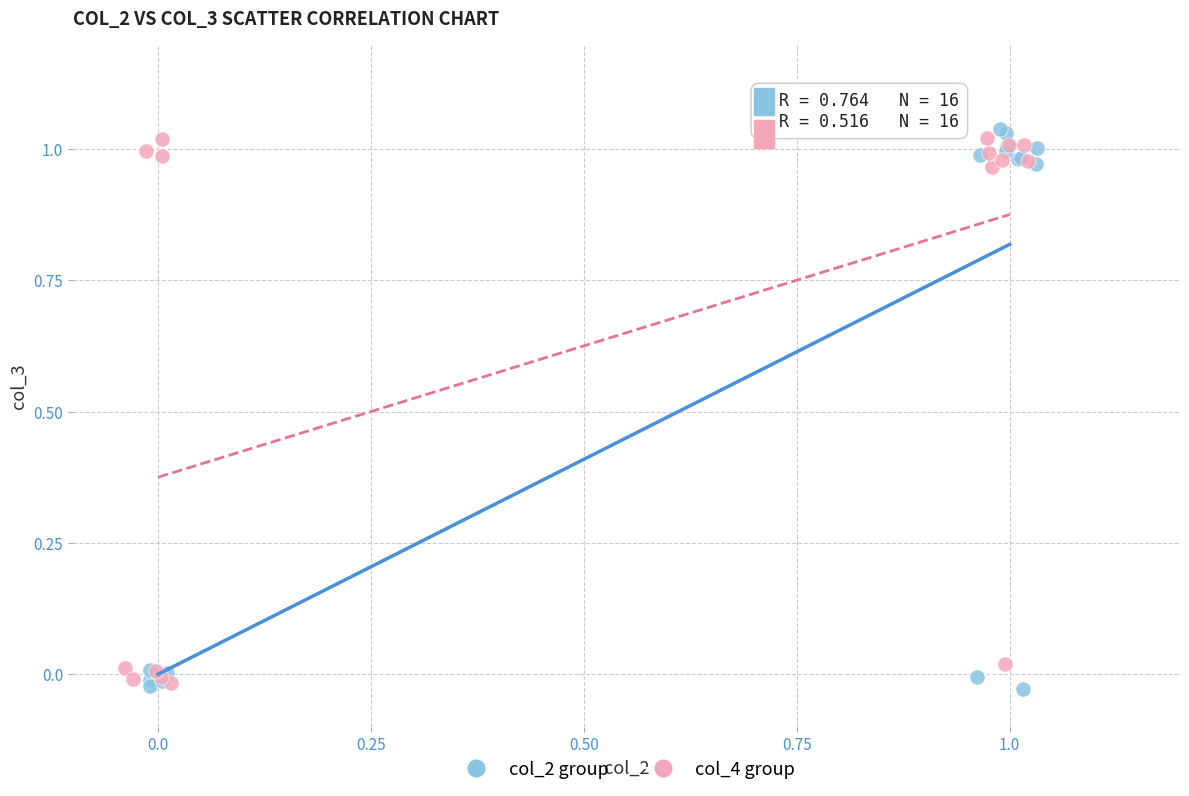

Which series has the widest spread of Y values?

col_2 group